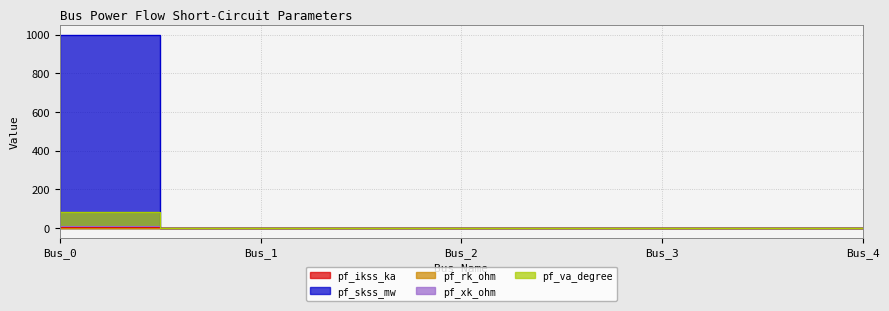

How many lines are shown in the chart?

5